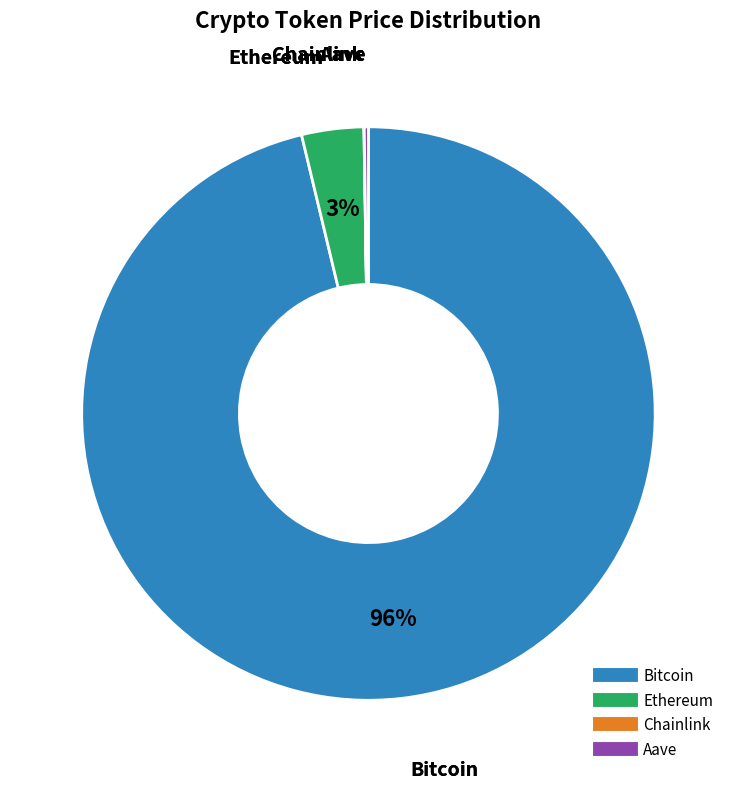

To the nearest percent, what is the average slice percentage?

25%